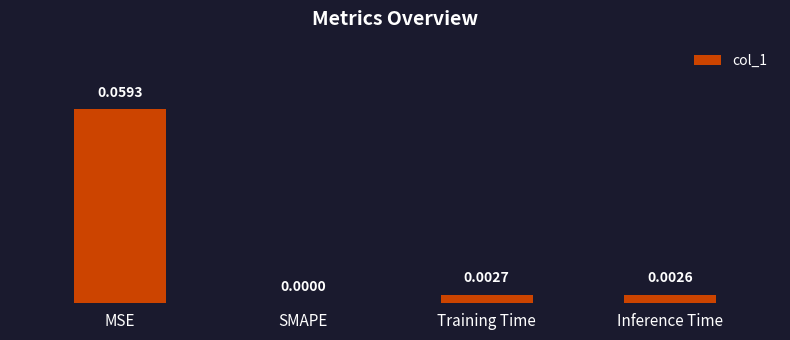

What is the change in value from MSE to Inference Time?

-0.1